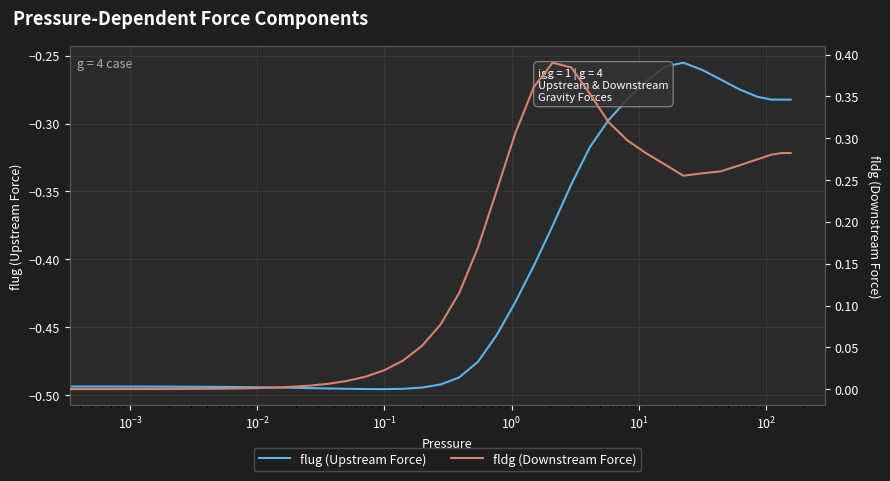

True or false: flug (Upstream Force) has a value of -0.2 at 13.

False